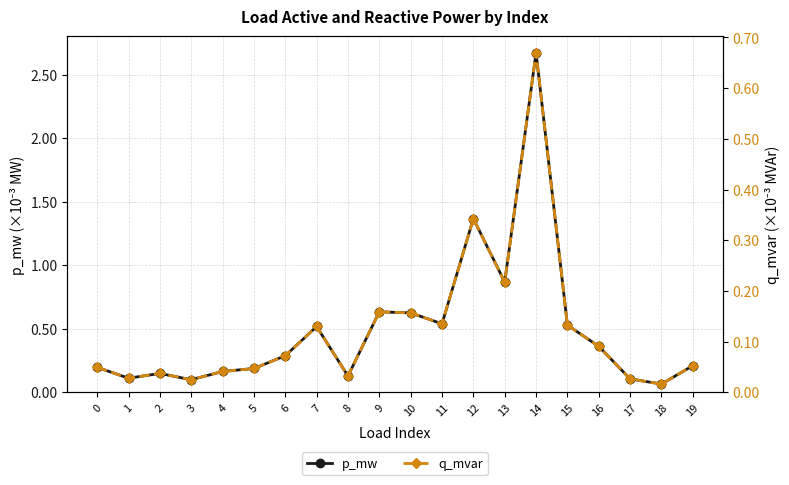

At which label does q_mvar reach its minimum?

18